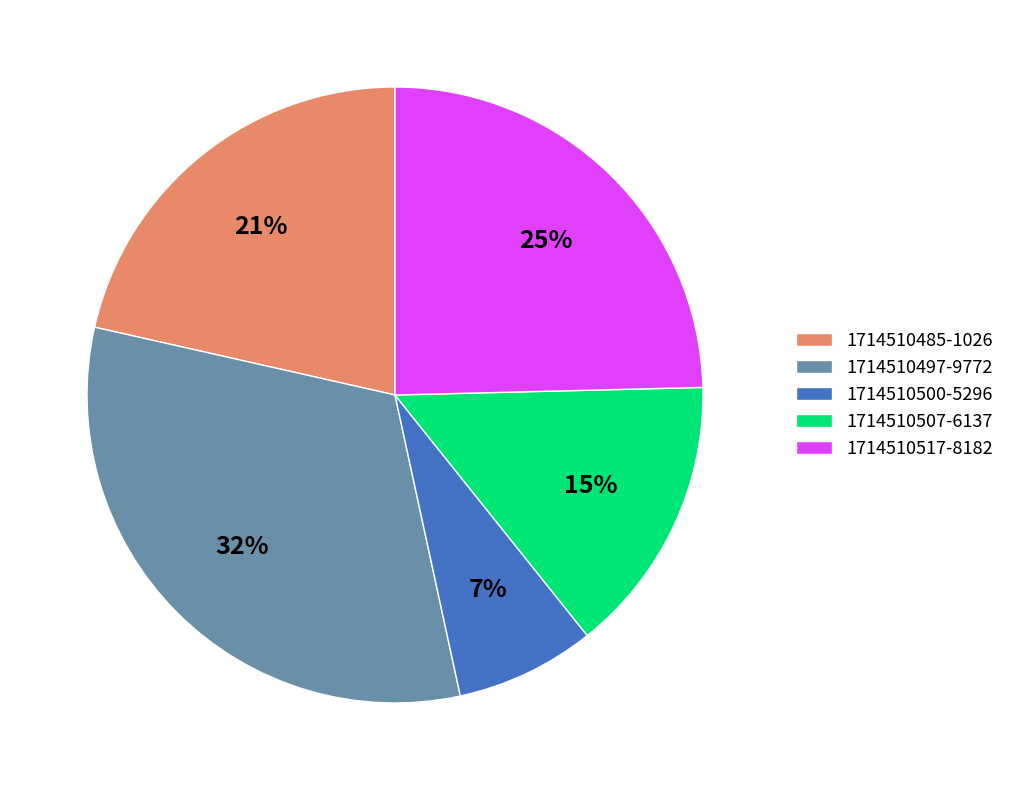

Does 1714510500-5296 account for over 50% of the chart?

No